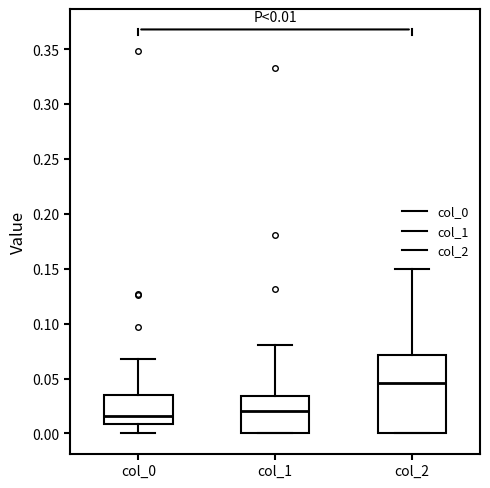

Comparing the boxes themselves (not the whiskers), which one is the tallest?

col_2